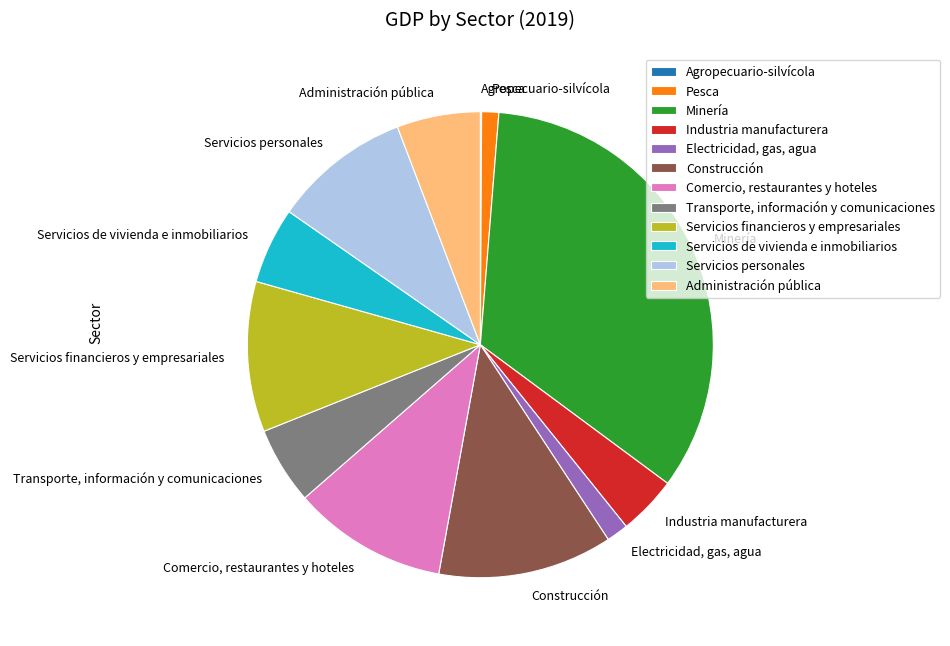

Is the sum of Servicios personales and Servicios financieros y empresariales greater than half?

No